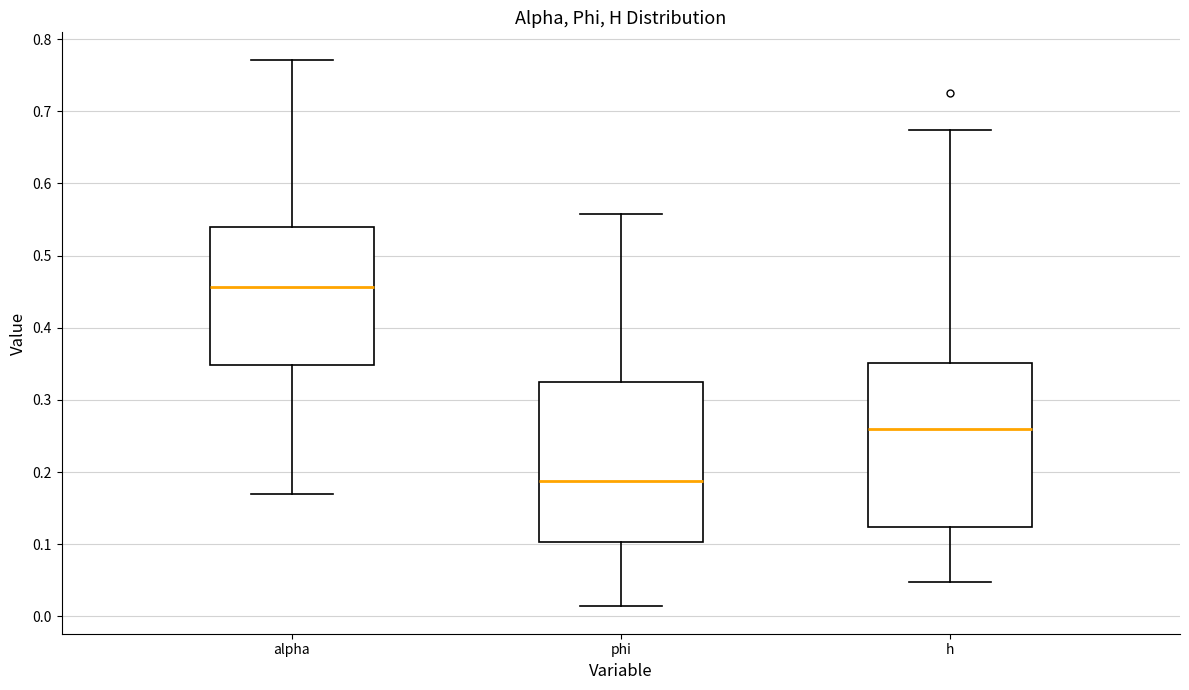

Which box has the lowest median line?

phi